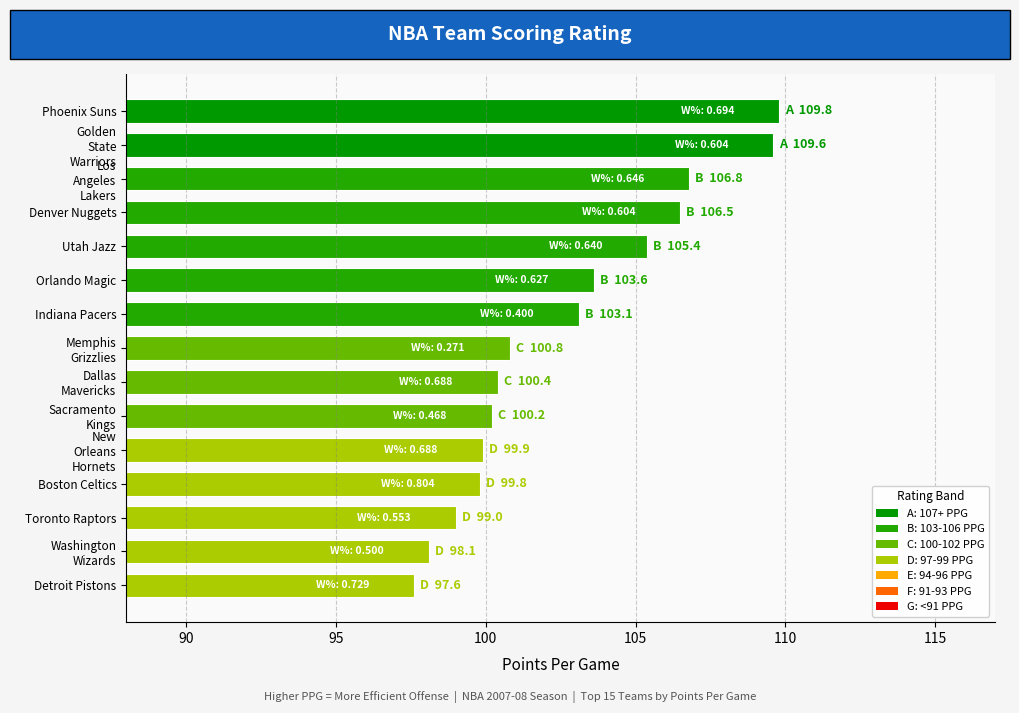

What position from the bottom is Orlando Magic?

10